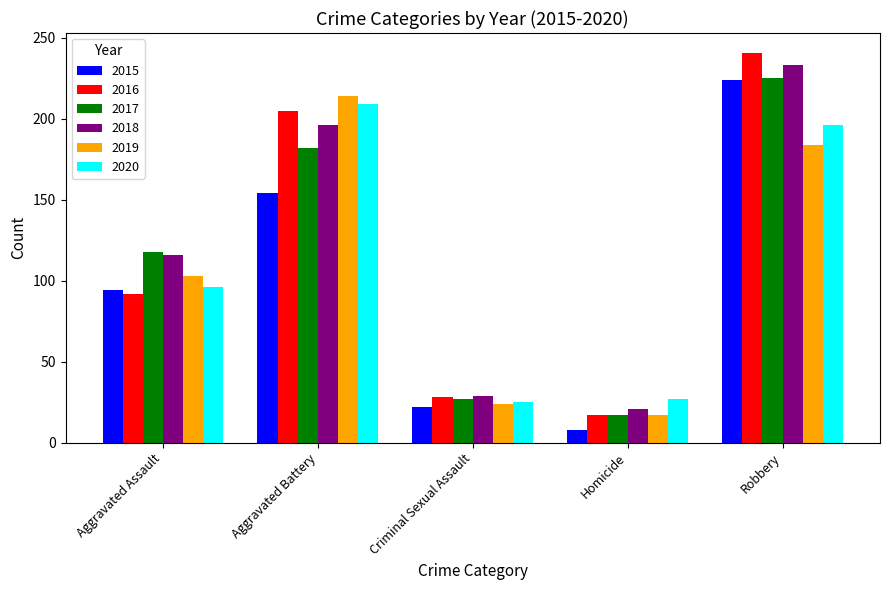

The value of 2020 at Aggravated Battery is 209. True or false?

True